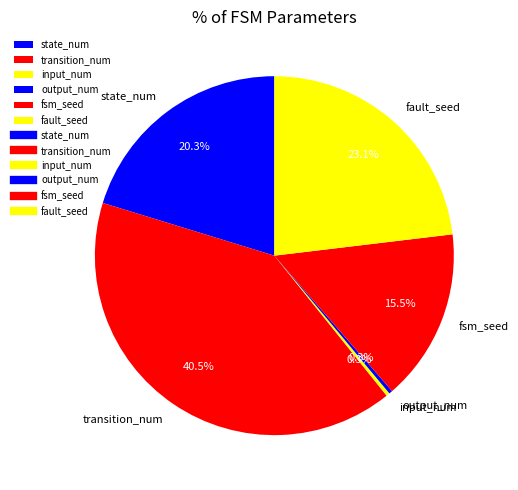

To the nearest percent, what is the difference between the largest and smallest slice percentages?

40%